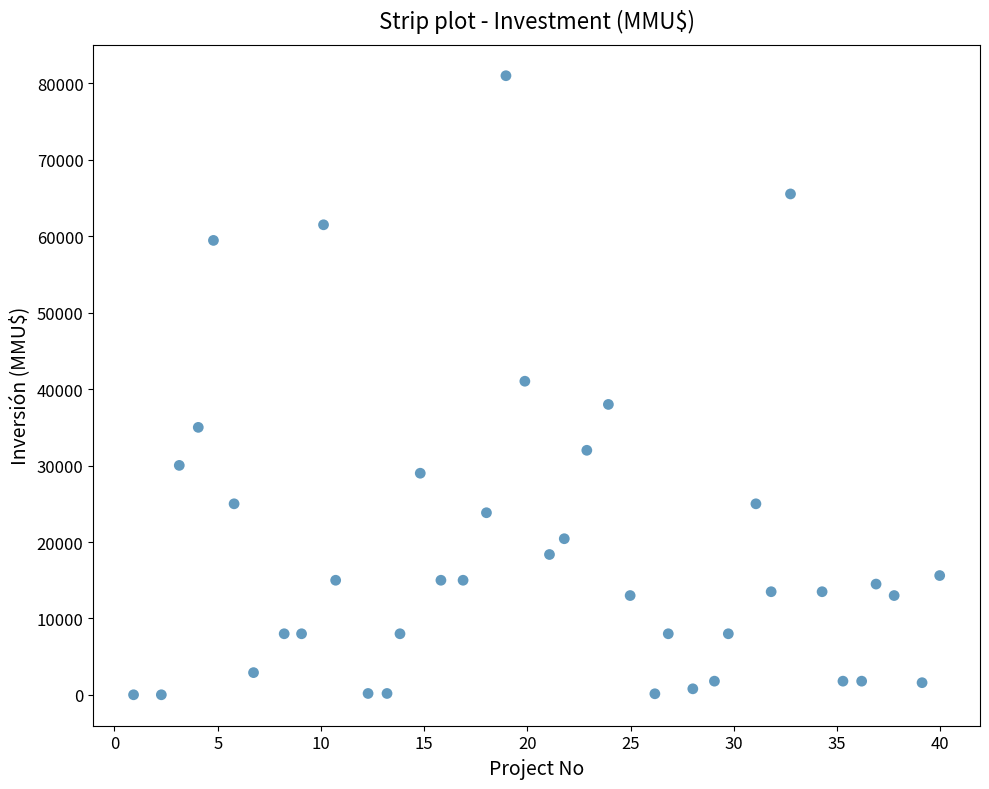

What is the range of Y values (max minus min)?

80980